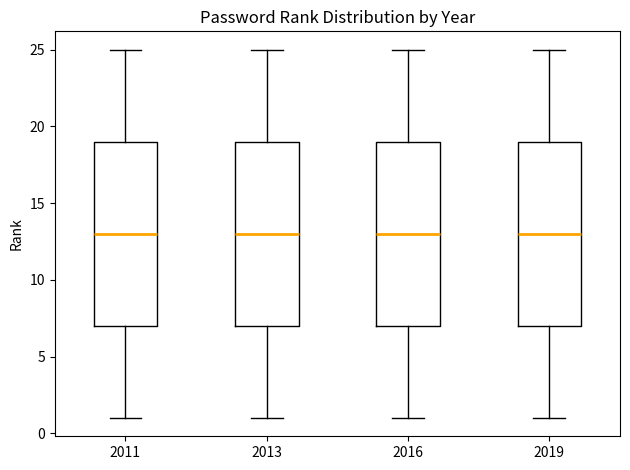

Reading left to right, transcribe this box plot: for each box, give where its median line is, the range the box spans, and where its two whiskers end, as read against the y-axis. The values are not printed on the chart, so give them approximately, as read against the axis.

2011: median 13, box 7 to 19, whiskers 1 to 25
2013: median 13, box 7 to 19, whiskers 1 to 25
2016: median 13, box 7 to 19, whiskers 1 to 25
2019: median 13, box 7 to 19, whiskers 1 to 25